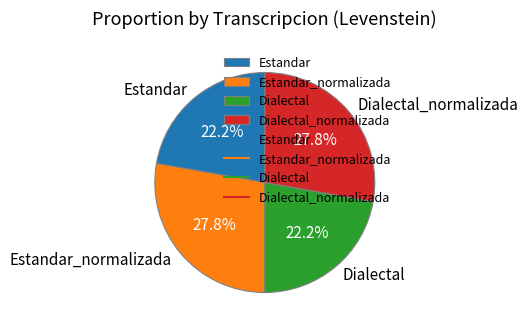

True or false: Estandar_normalizada accounts for 28% of the total.

True